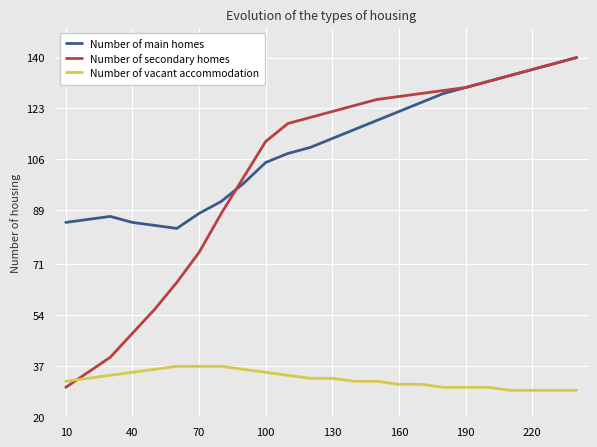

True or false: Number of main homes and Number of secondary homes intersect in this chart.

True